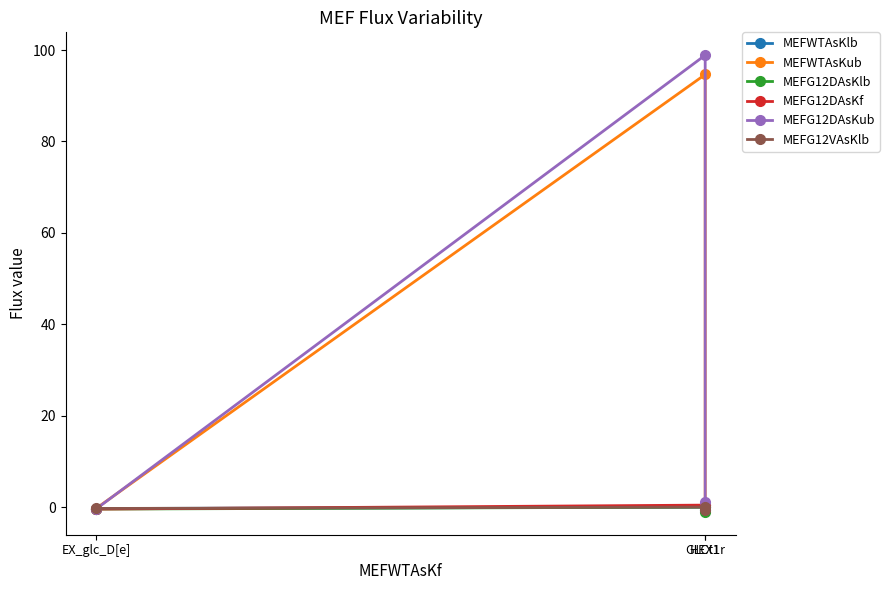

At EX_glc_D[e], list the series in order from largest to smallest.

MEFG12VAsKlb, MEFWTAsKlb, MEFWTAsKub, MEFG12DAsKlb, MEFG12DAsKf, MEFG12DAsKub